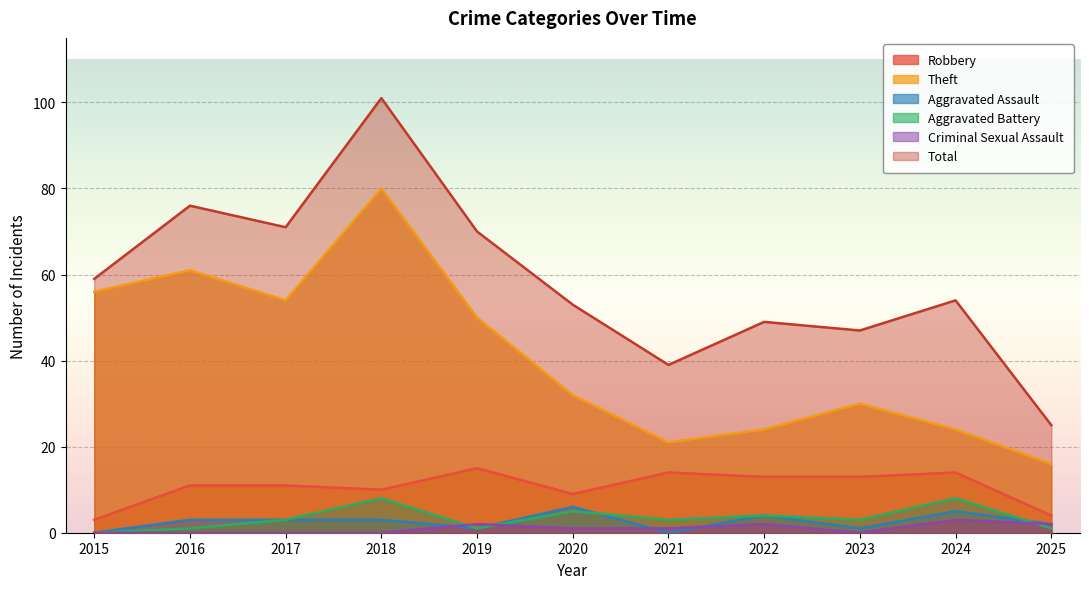

True or false: Criminal Sexual Assault and Total cross at least once.

False